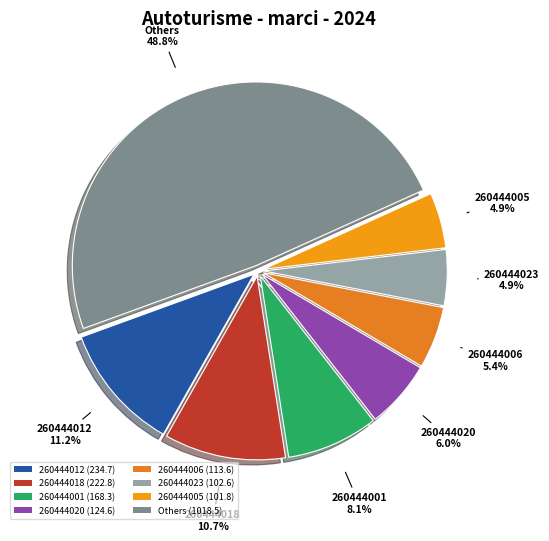

To the nearest percent, what is the difference between the largest and smallest slice percentages?

44%